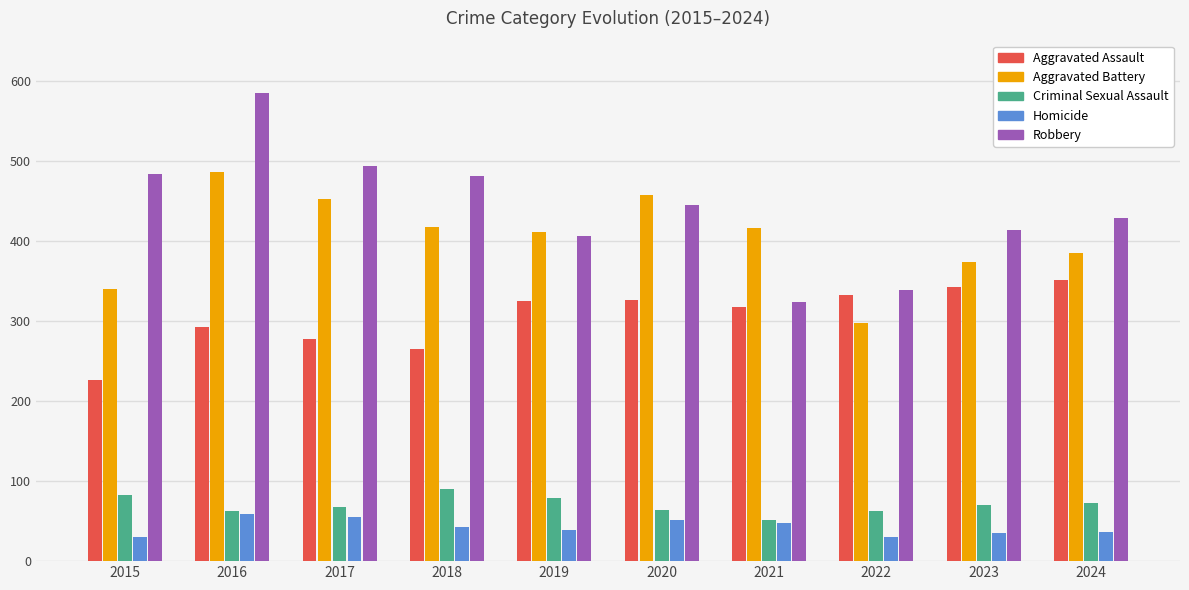

What is the maximum value for Robbery?

585